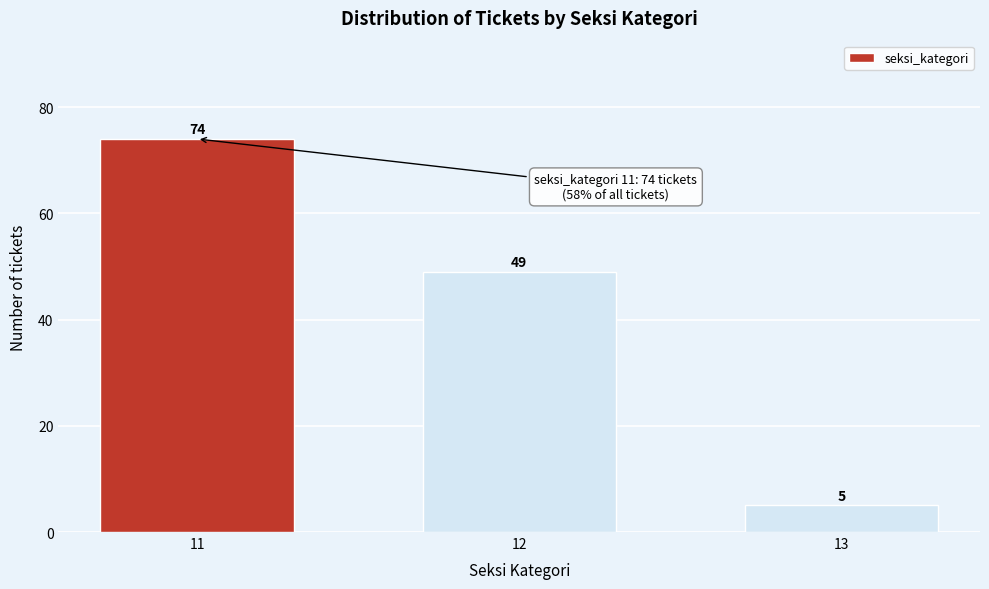

Reading left to right, what are all the values shown in this chart?

11=74	12=49	13=5